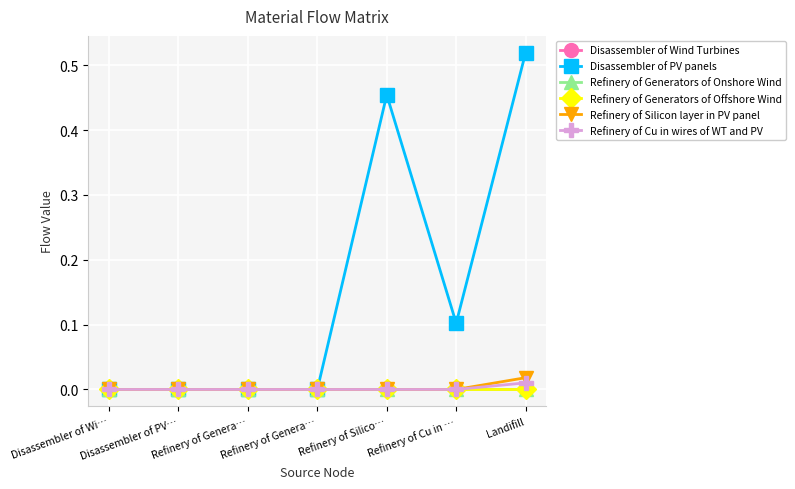

What are all the series names shown in the legend?

Disassembler of Wind Turbines, Disassembler of PV panels, Refinery of Generators of Onshore Wind, Refinery of Generators of Offshore Wind, Refinery of Silicon layer in PV panel, Refinery of Cu in wires of WT and PV